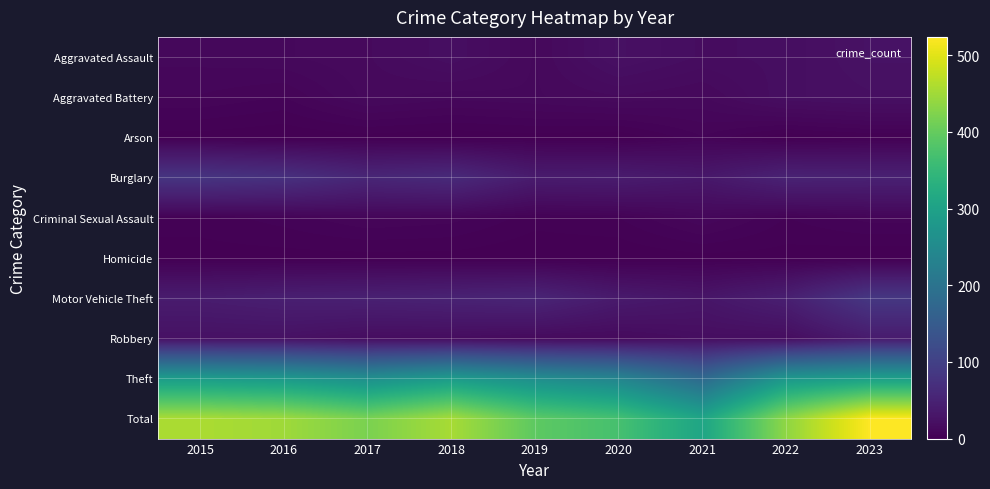

Reading left to right, what are all the values shown in this chart?

Aggravated Assault: 2015=11	2016=12	2017=14	2018=20	2019=12	2020=23	2021=18	2022=19	2023=25
Aggravated Battery: 2015=8	2016=6	2017=13	2018=11	2019=12	2020=14	2021=12	2022=20	2023=22
Arson: 2015=1	2016=0	2017=1	2018=0	2019=1	2020=0	2021=6	2022=0	2023=2
Burglary: 2015=80	2016=73	2017=56	2018=62	2019=39	2020=40	2021=33	2022=50	2023=48
Criminal Sexual Assault: 2015=3	2016=5	2017=8	2018=7	2019=3	2020=4	2021=10	2022=4	2023=7
Homicide: 2015=1	2016=1	2017=1	2018=1	2019=0	2020=0	2021=1	2022=1	2023=0
Motor Vehicle Theft: 2015=40	2016=45	2017=47	2018=50	2019=54	2020=37	2021=30	2022=45	2023=84
Robbery: 2015=24	2016=24	2017=18	2018=17	2019=14	2020=14	2021=19	2022=18	2023=39
Theft: 2015=290	2016=283	2017=261	2018=287	2019=259	2020=238	2021=179	2022=279	2023=297
Total: 2015=458	2016=449	2017=419	2018=455	2019=394	2020=370	2021=308	2022=436	2023=524